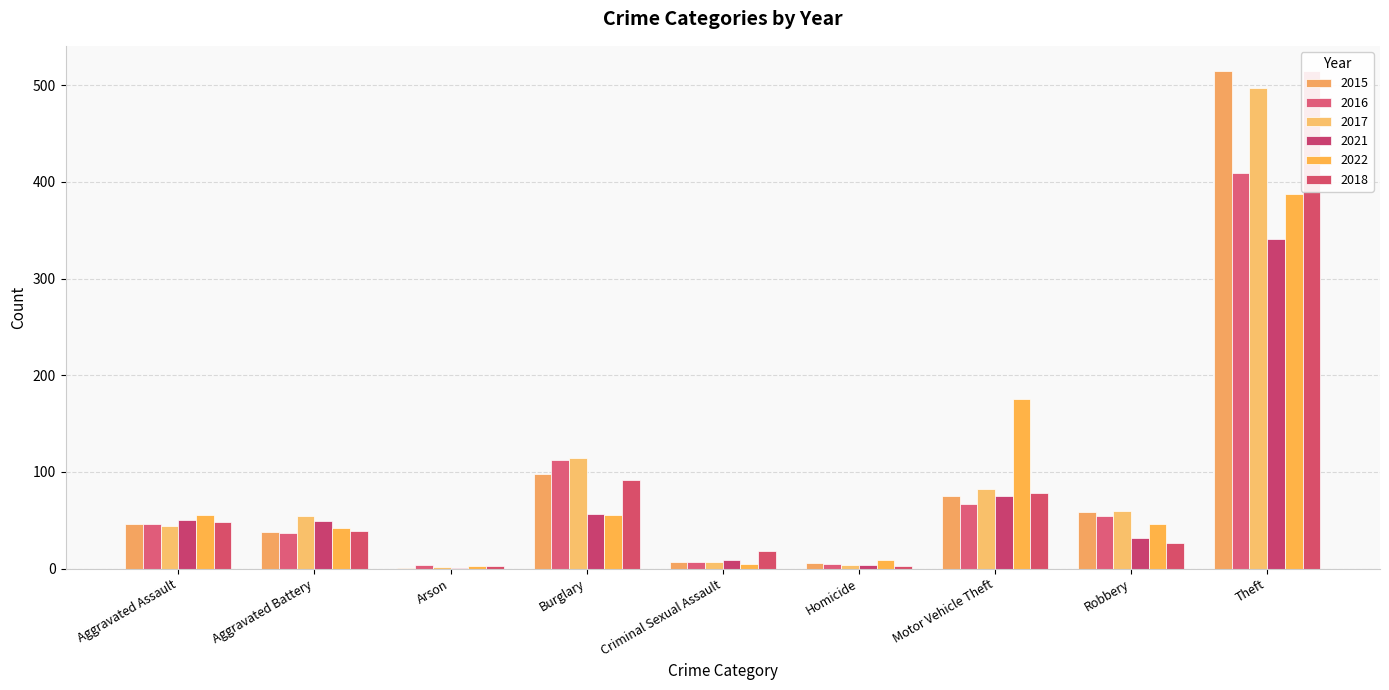

How many bars are there in total?

54